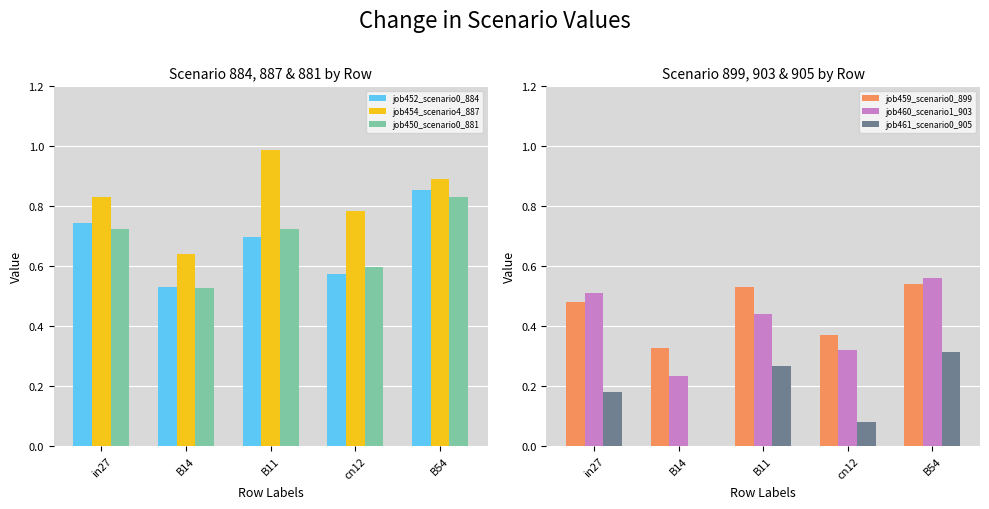

Is the value of job454_scenario4_887 at cn12 greater than the value of job461_scenario0_905 at B54?

Yes